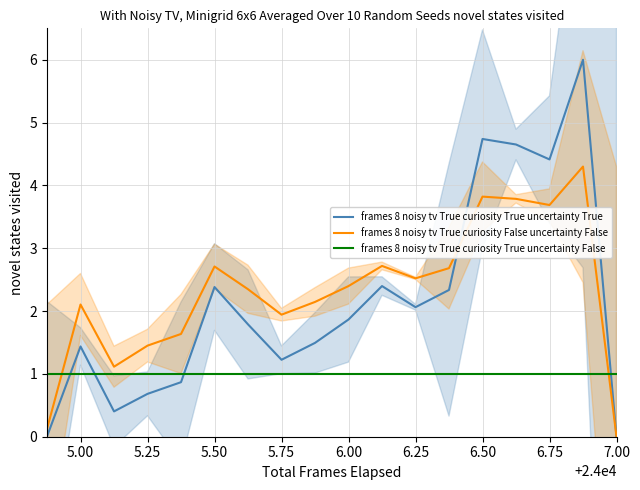

Is it true that frames 8 noisy tv True curiosity True uncertainty False equals 1.0 at 7.00?

True